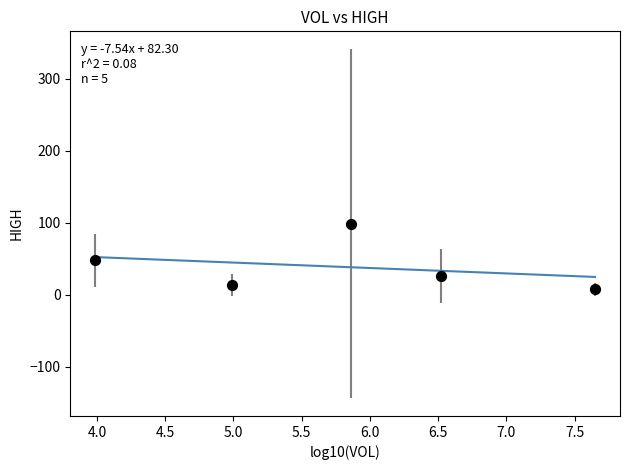

What is the range of Y values (max minus min)?

91.5